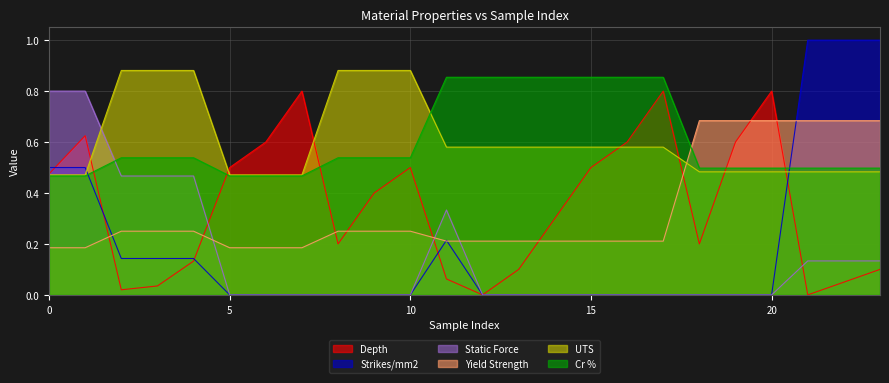

Which series ends up on top after the final intersection of Strikes/mm2 and Depth?

Strikes/mm2